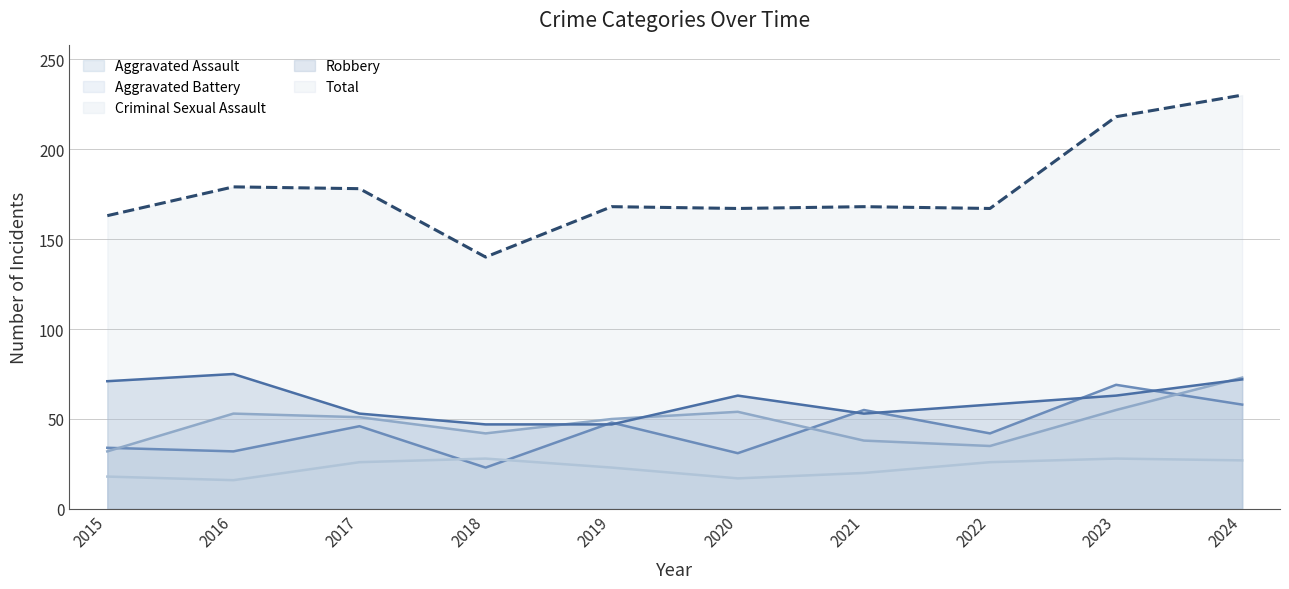

What are all the series names shown in the legend?

Aggravated Assault, Aggravated Battery, Criminal Sexual Assault, Robbery, Total